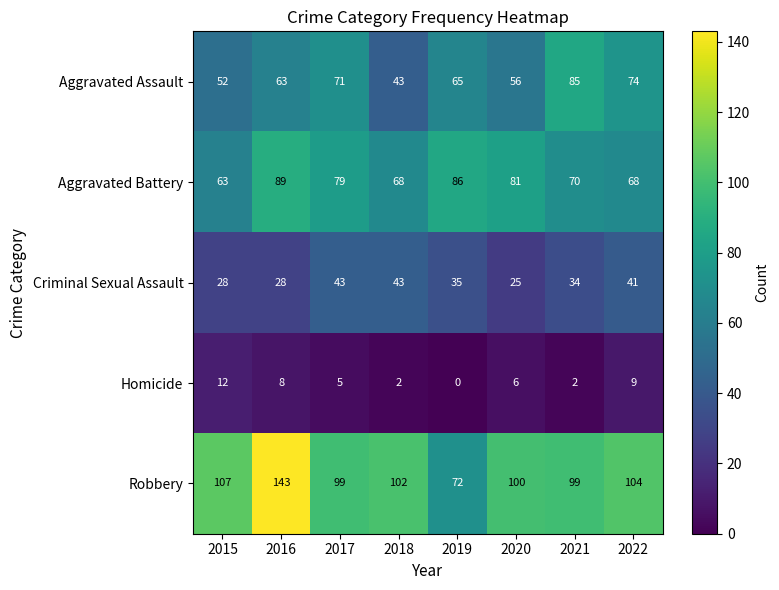

What is the maximum value shown in the chart?

143